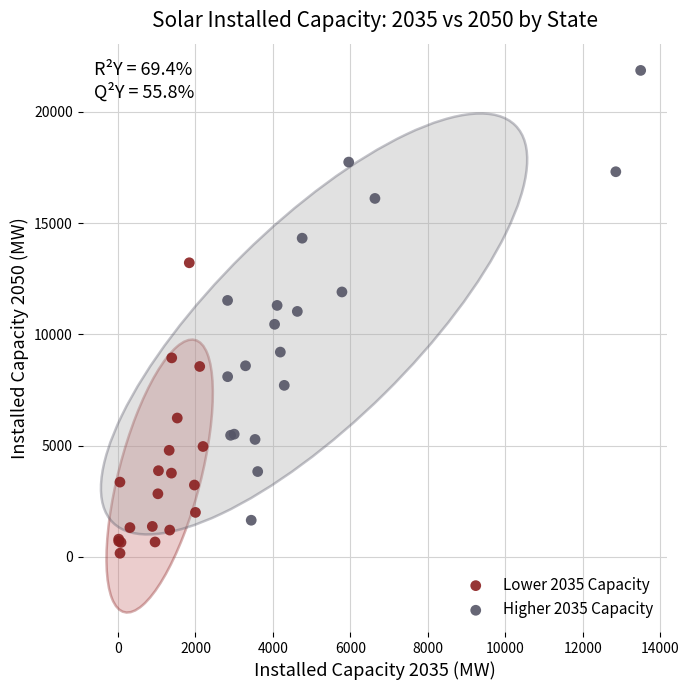

Which series reaches the minimum Y coordinate?

Lower 2035 Capacity